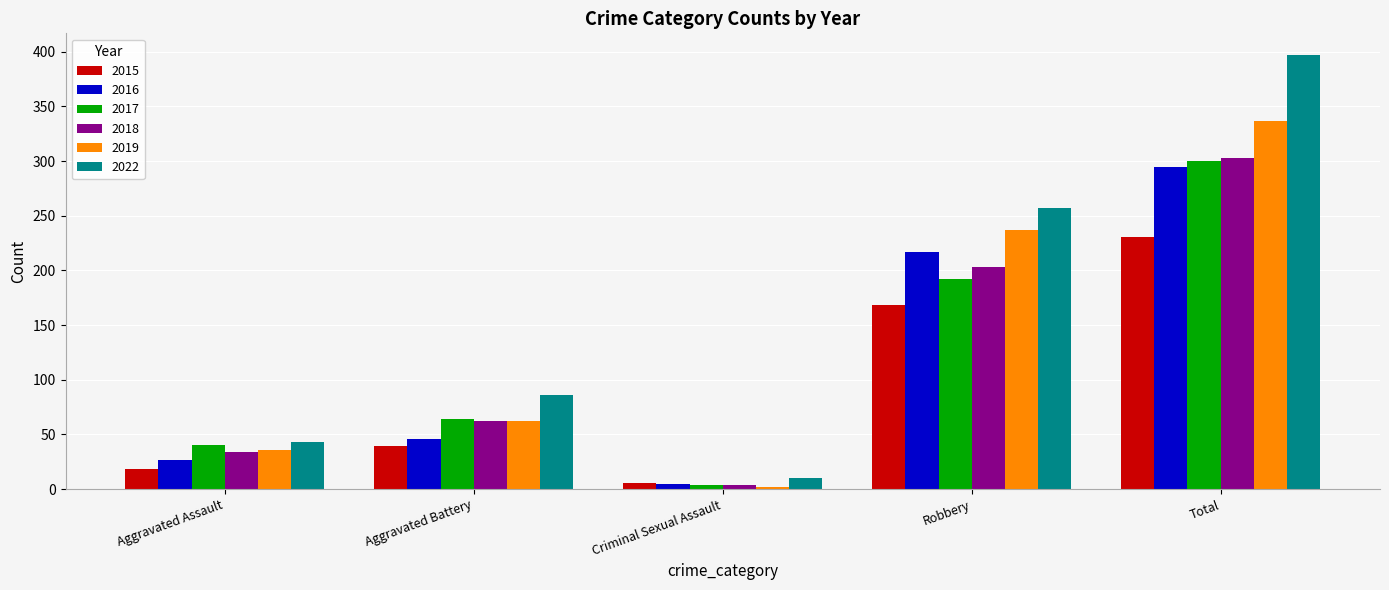

Which series has the widest spread of values?

2022